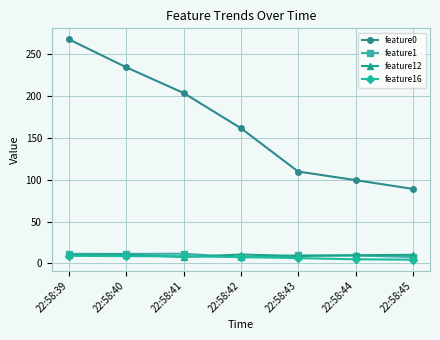

What is the difference between the maximum and minimum values in the feature12 series?

2.9